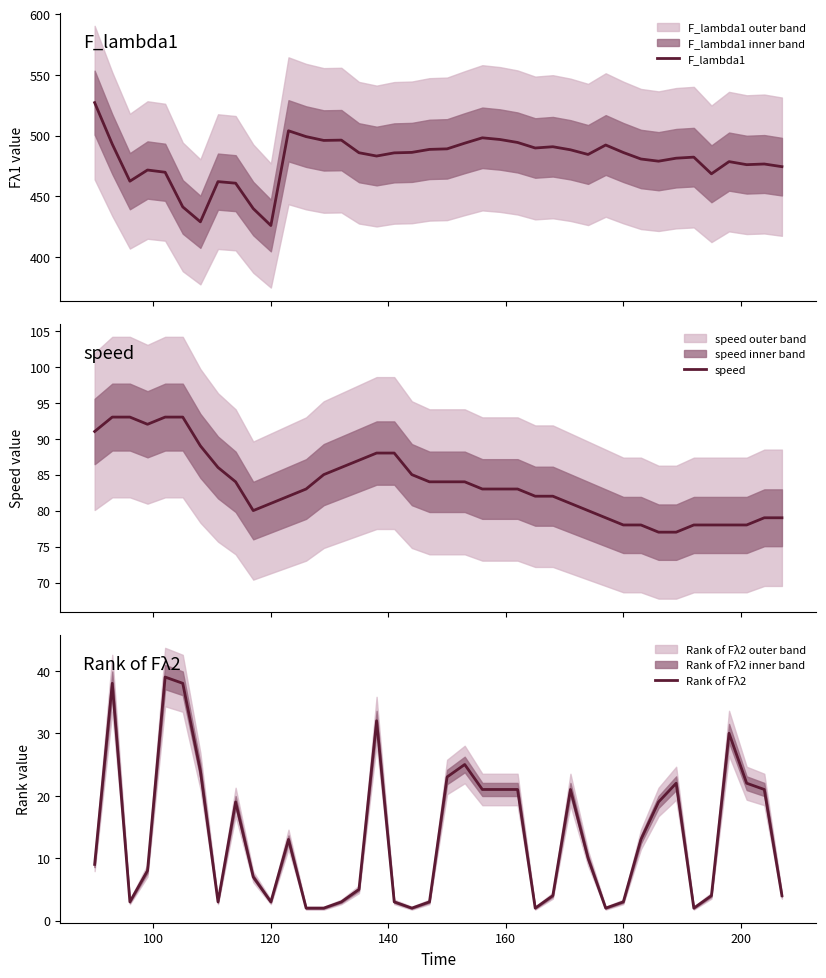

At how many categories does at least one series exceed 155?

40